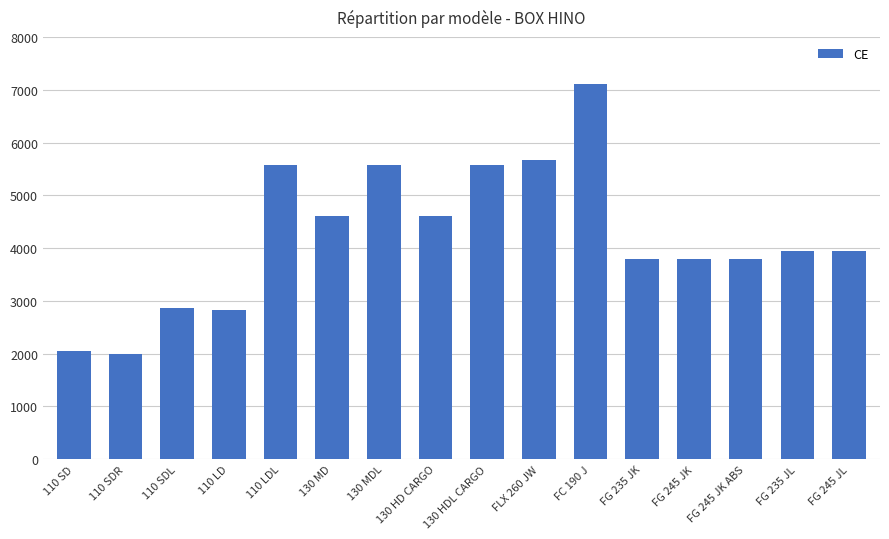

Which has a higher value, 110 SDR or 130 MD?

130 MD